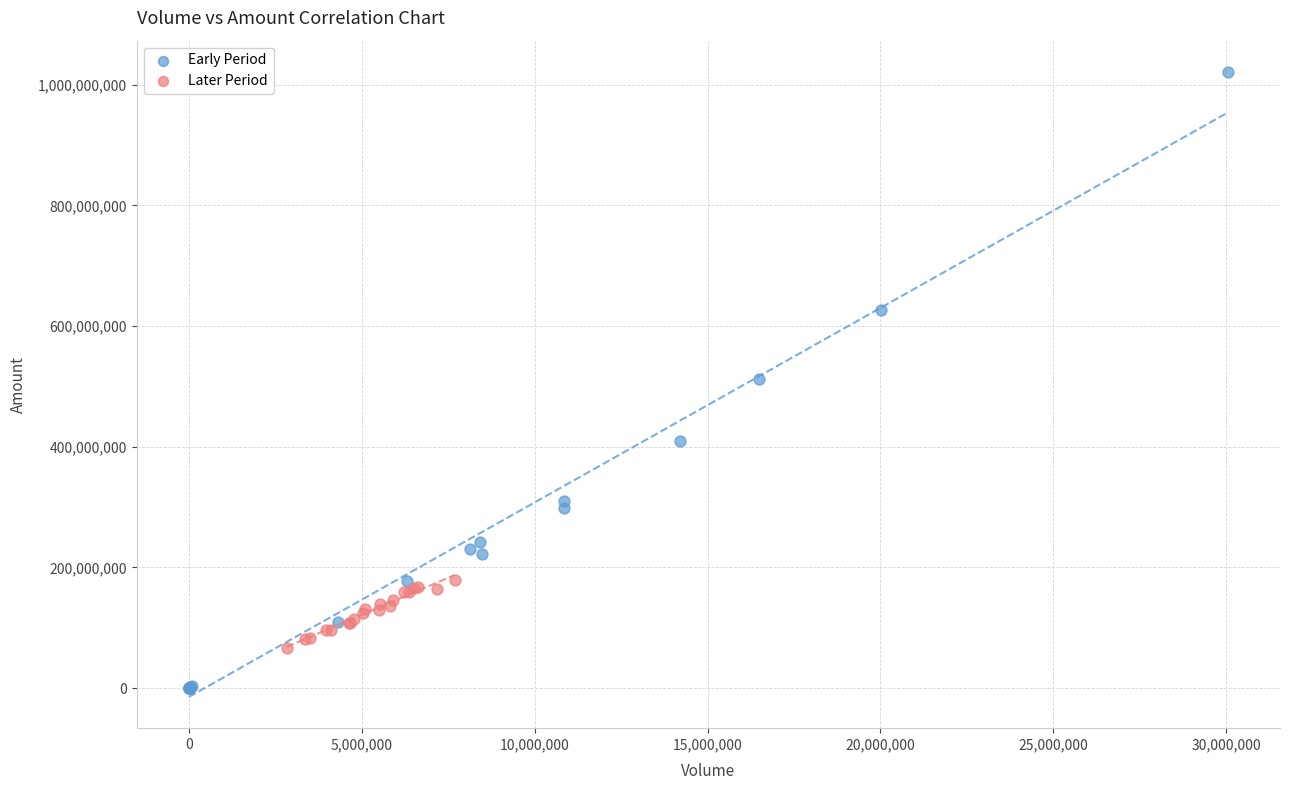

Which series reaches the minimum Y coordinate?

Early Period